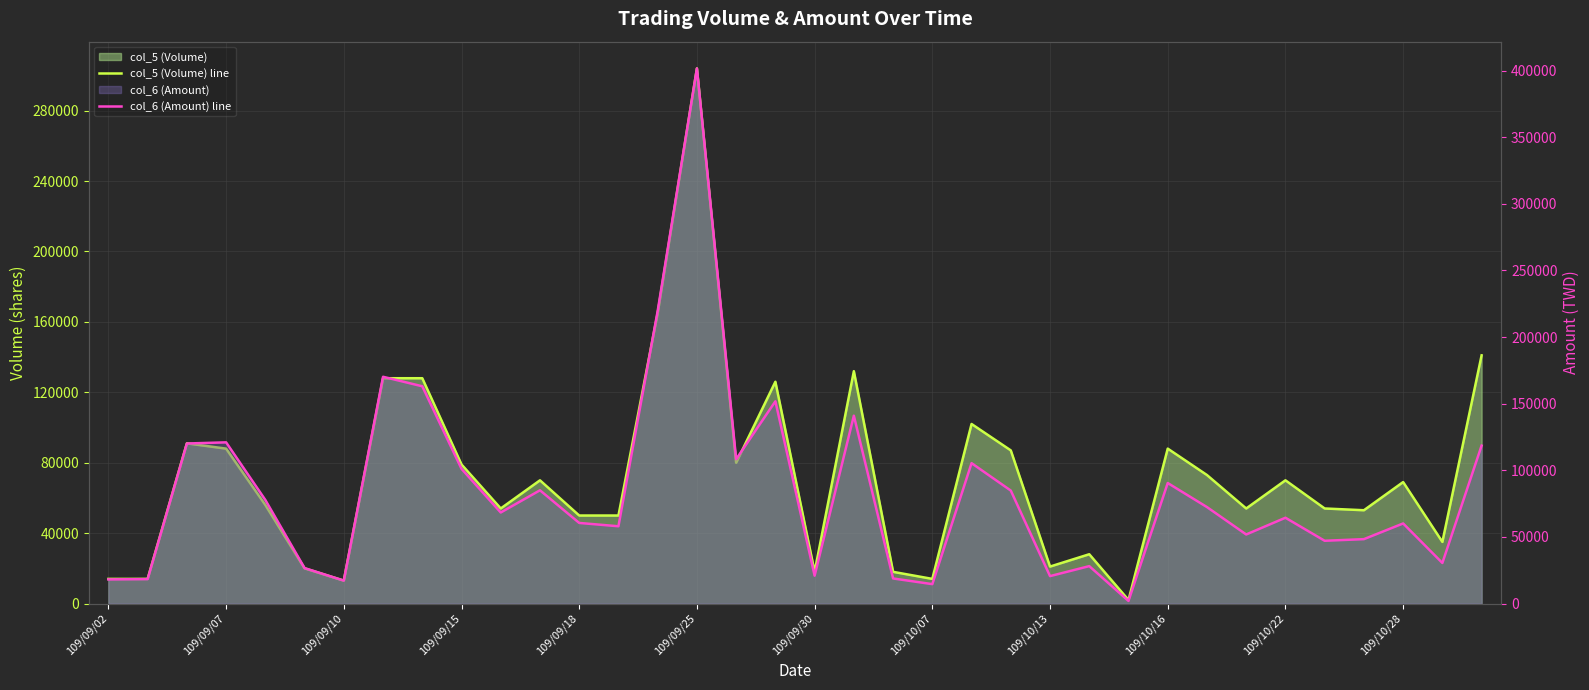

How many interior local peaks does the col_5 (Volume) line series have?

10